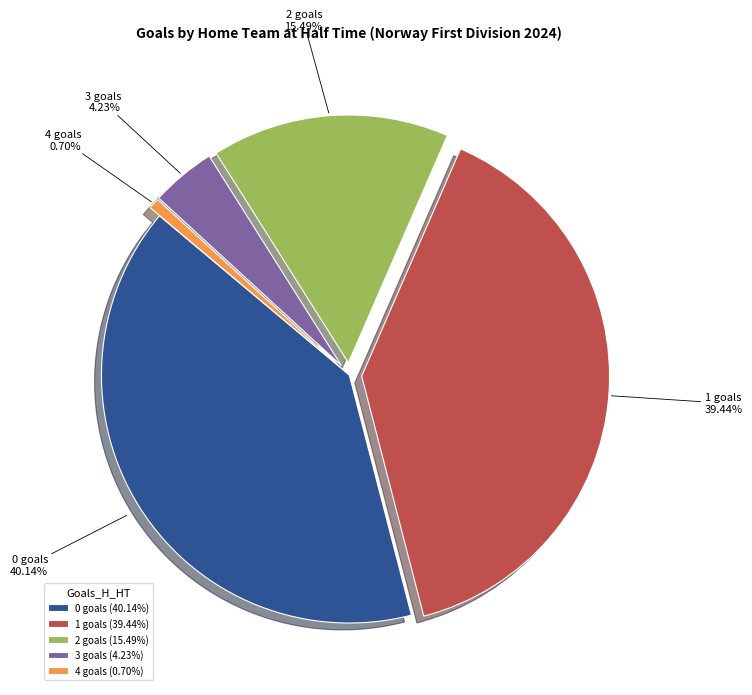

How much of the chart is everything except 0?

59.9%